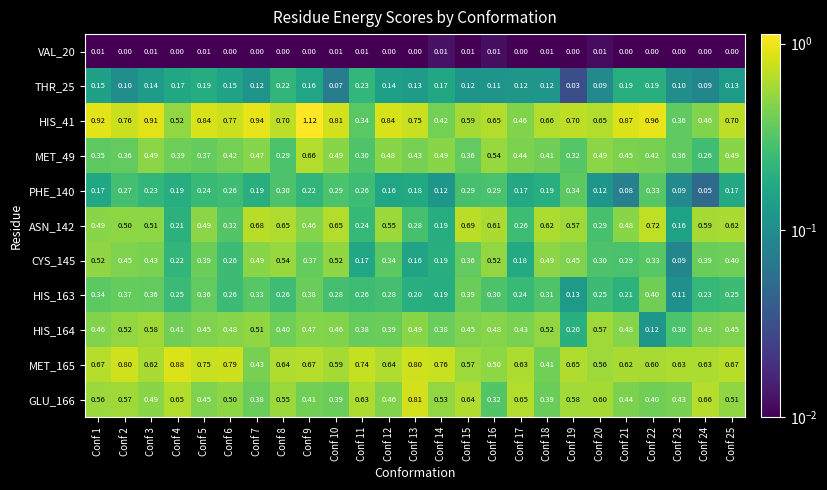

What is the total value across all series at Conf 21?

4.1